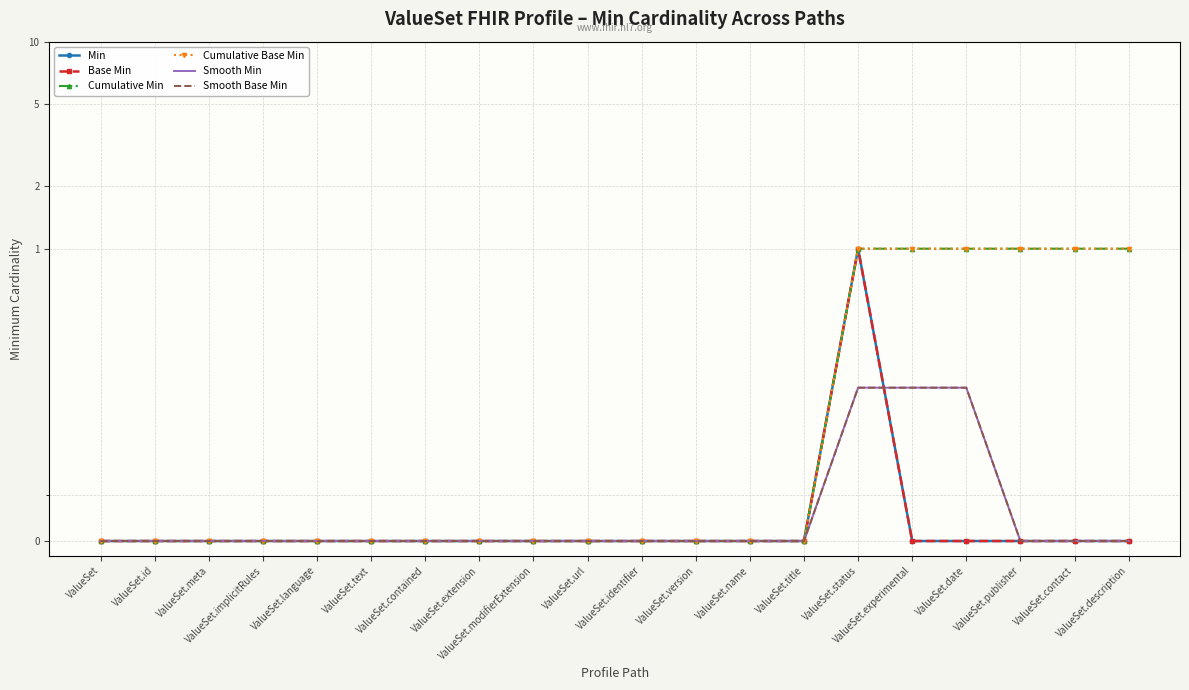

Reading left to right, transcribe all the data shown in this chart.

Min: 0.0	0.0	0.0	0.0	0.0	0.0	0.0	0.0	0.0	0.0	0.0	0.0	0.0	0.0	1.0	0.0	0.0	0.0	0.0	0.0
Base Min: 0.0	0.0	0.0	0.0	0.0	0.0	0.0	0.0	0.0	0.0	0.0	0.0	0.0	0.0	1.0	0.0	0.0	0.0	0.0	0.0
Cumulative Min: 0.0	0.0	0.0	0.0	0.0	0.0	0.0	0.0	0.0	0.0	0.0	0.0	0.0	0.0	1.0	1.0	1.0	1.0	1.0	1.0
Cumulative Base Min: 0.0	0.0	0.0	0.0	0.0	0.0	0.0	0.0	0.0	0.0	0.0	0.0	0.0	0.0	1.0	1.0	1.0	1.0	1.0	1.0
Smooth Min: 0.0	0.0	0.0	0.0	0.0	0.0	0.0	0.0	0.0	0.0	0.0	0.0	0.0	0.0	0.3	0.3	0.3	0.0	0.0	0.0
Smooth Base Min: 0.0	0.0	0.0	0.0	0.0	0.0	0.0	0.0	0.0	0.0	0.0	0.0	0.0	0.0	0.3	0.3	0.3	0.0	0.0	0.0